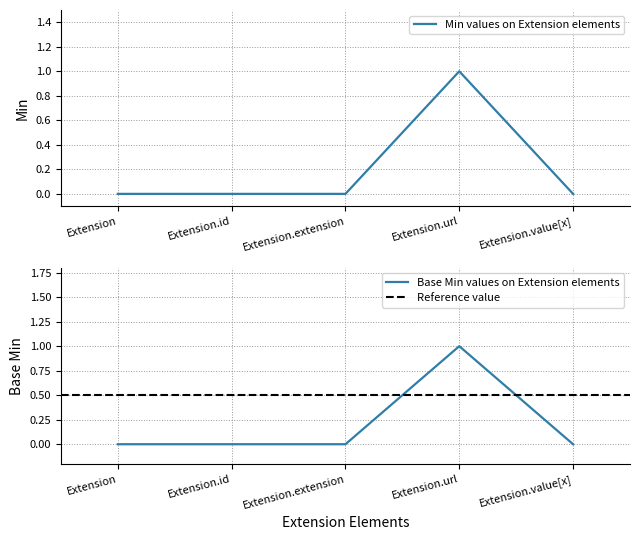

True or false: Min and Base Min intersect in this chart.

False